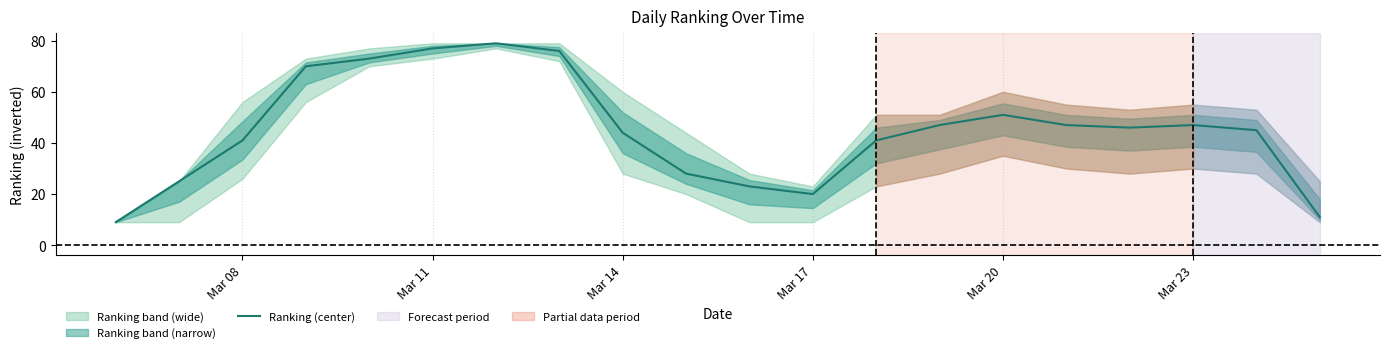

The Ranking (center) series shows 16 at Mar 23. True or false?

False